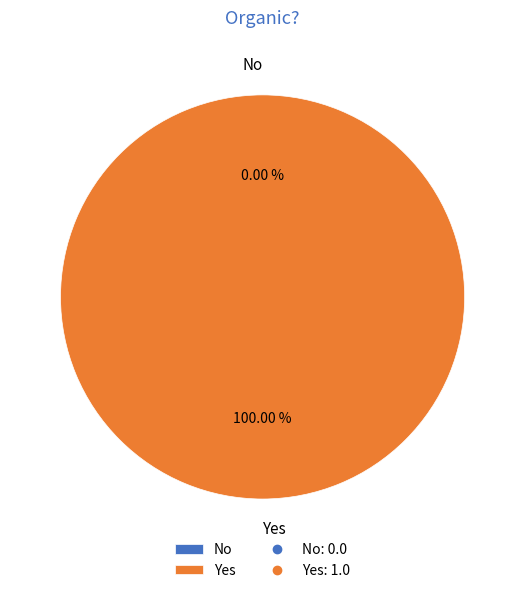

Count the number of slices in the pie.

2